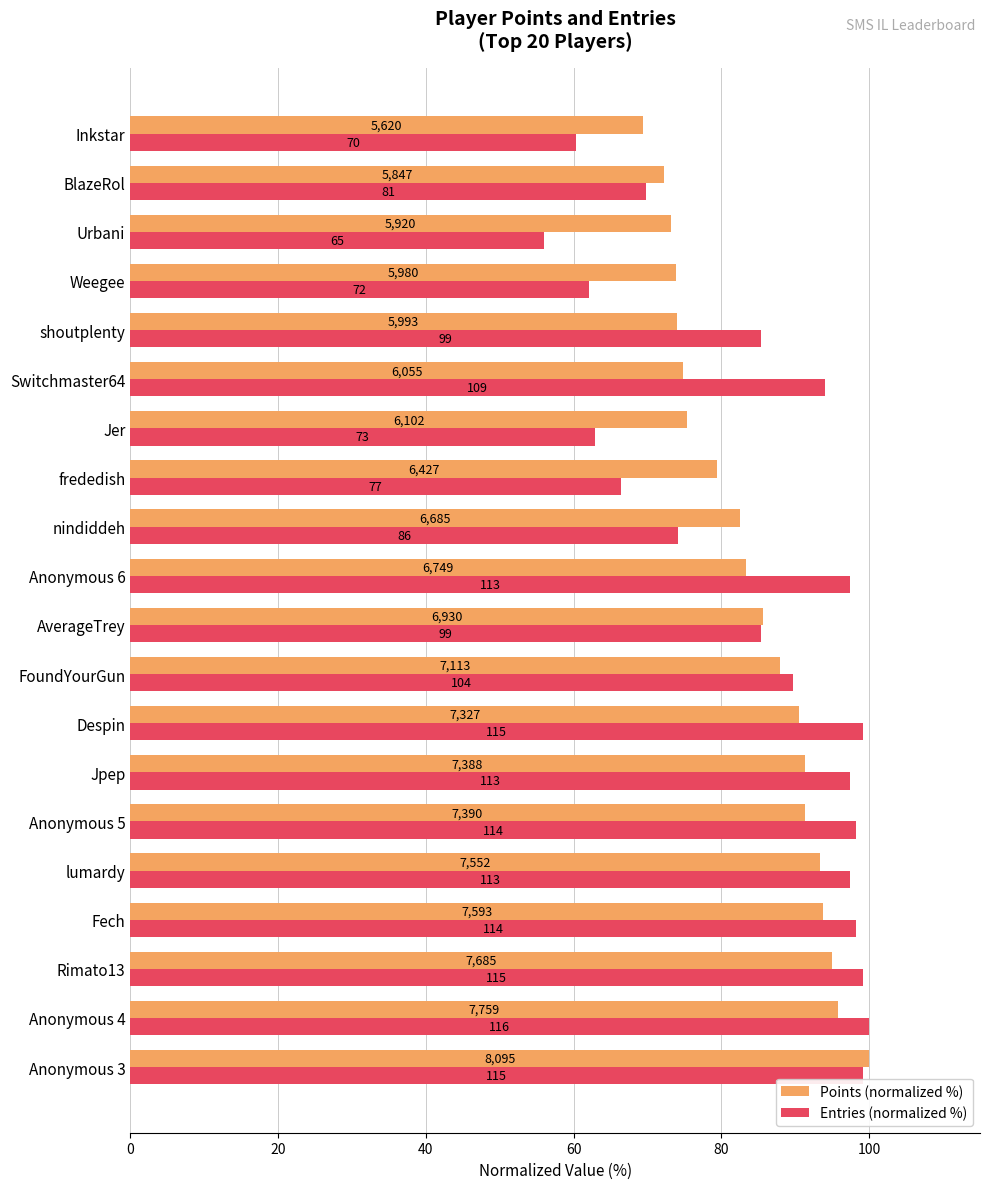

Reading left to right, extract all data points from this chart.

Points (normalized %): 100.0	95.8	94.9	93.8	93.3	91.3	91.3	90.5	87.9	85.6	83.4	82.6	79.4	75.4	74.8	74.0	73.9	73.1	72.2	69.4
Entries (normalized %): 99.1	100.0	99.1	98.3	97.4	98.3	97.4	99.1	89.7	85.3	97.4	74.1	66.4	62.9	94.0	85.3	62.1	56.0	69.8	60.3